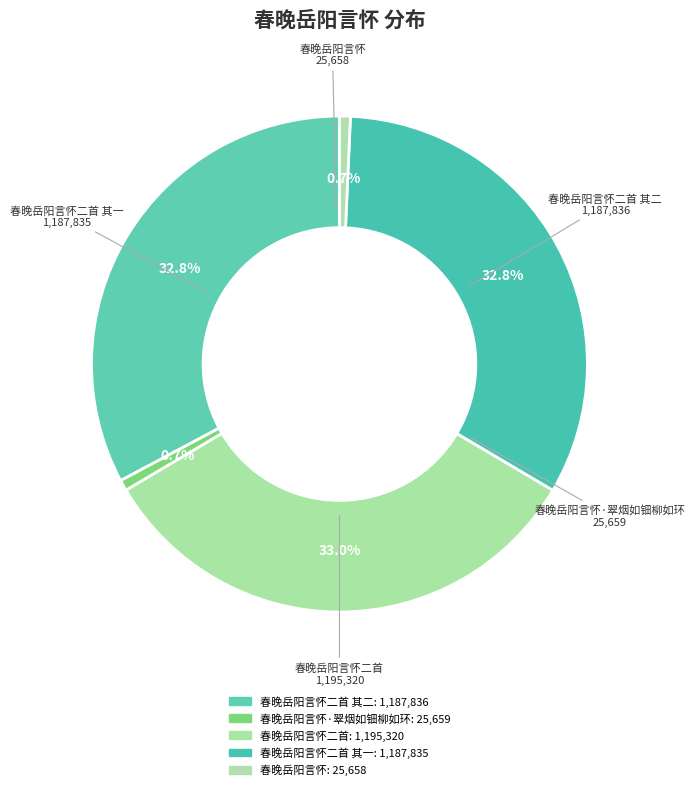

How many segments does this pie chart have?

5